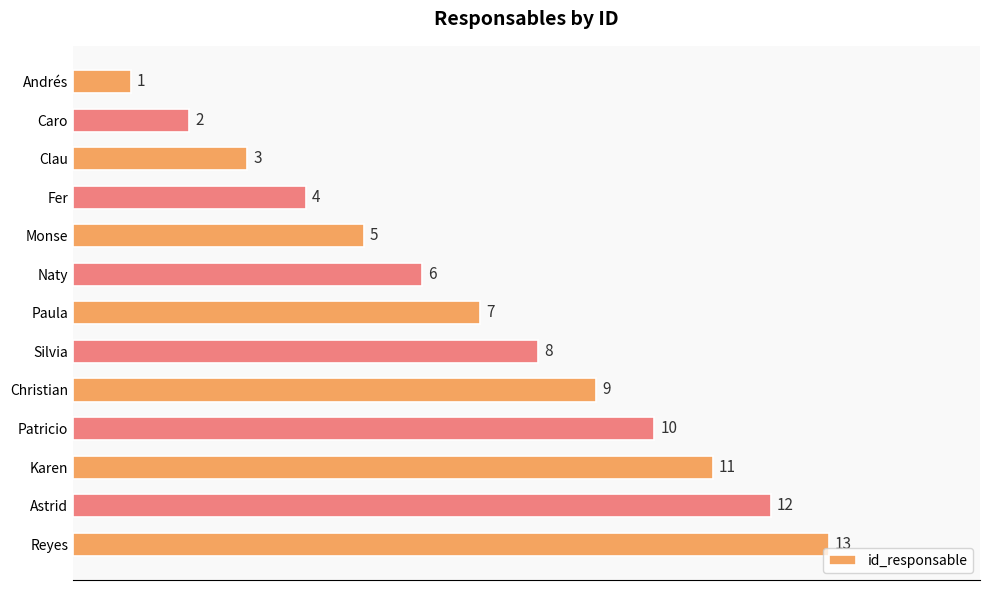

Where is the data nearest to the value 7?

Paula